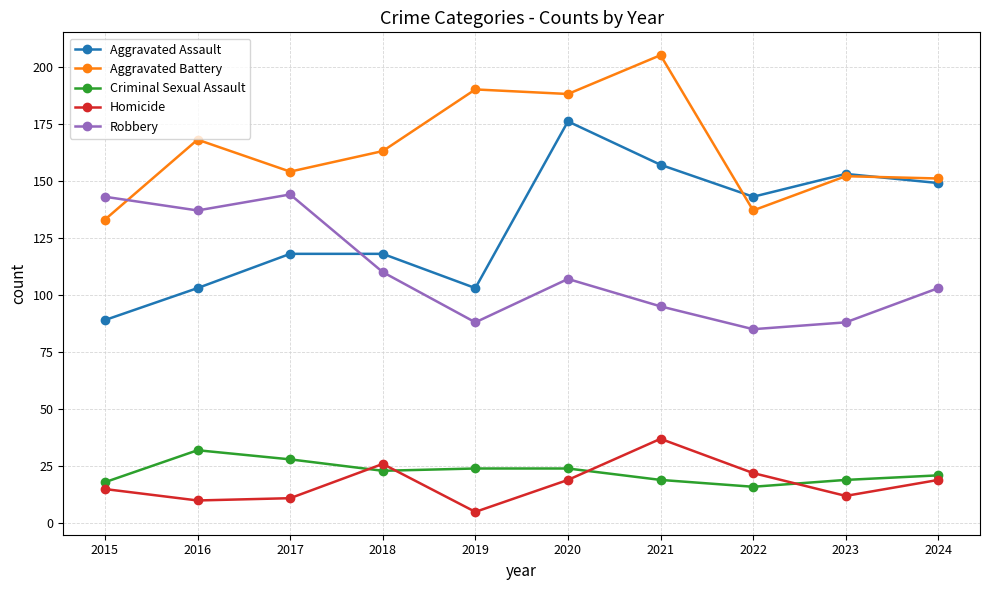

True or false: Homicide and Aggravated Battery intersect in this chart.

False